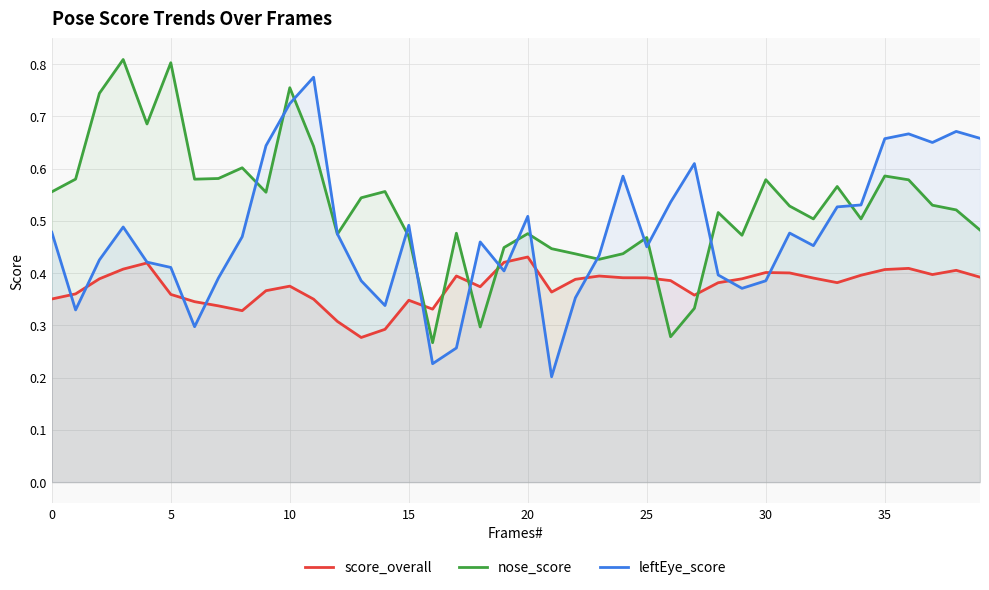

At which category is the sum across all series the highest?

10